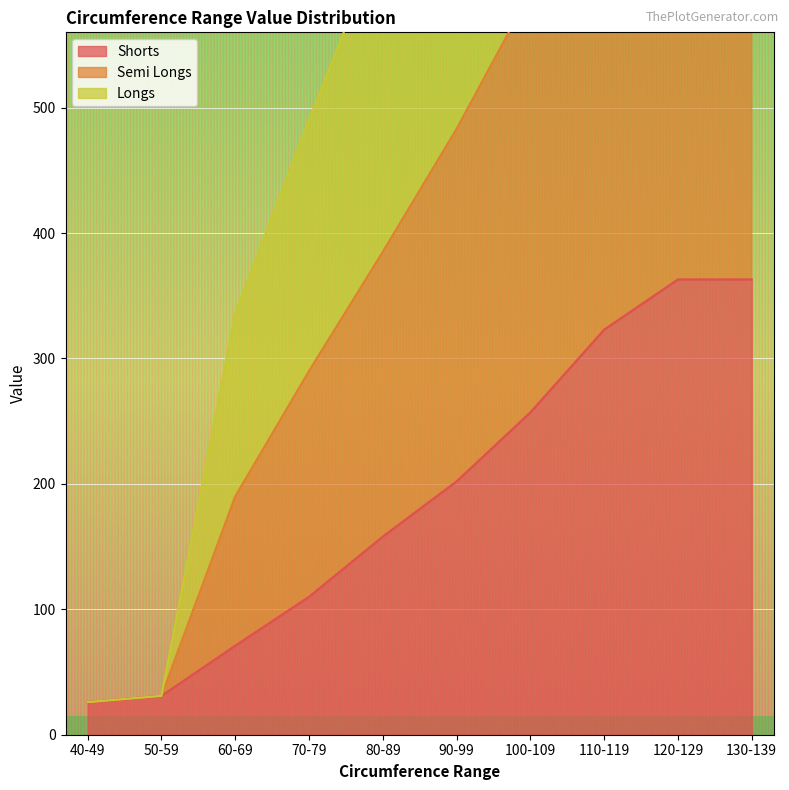

What is the label of the 3rd point from the left?

60-69